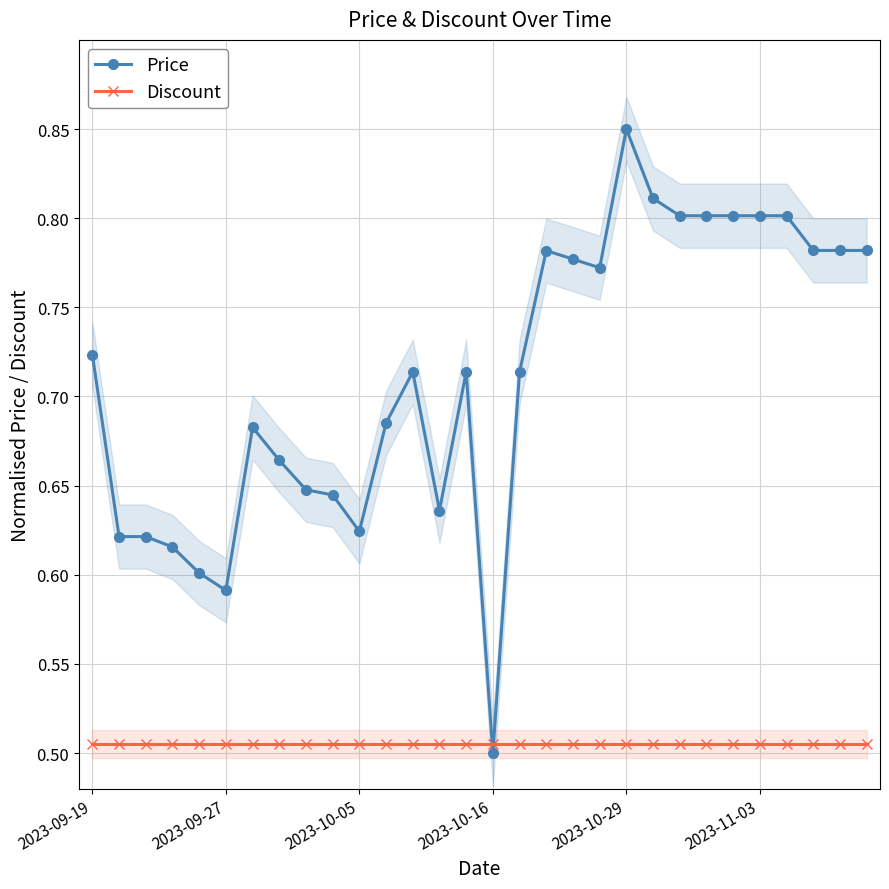

What is the value of the Price point at the 17th from the left?

0.7